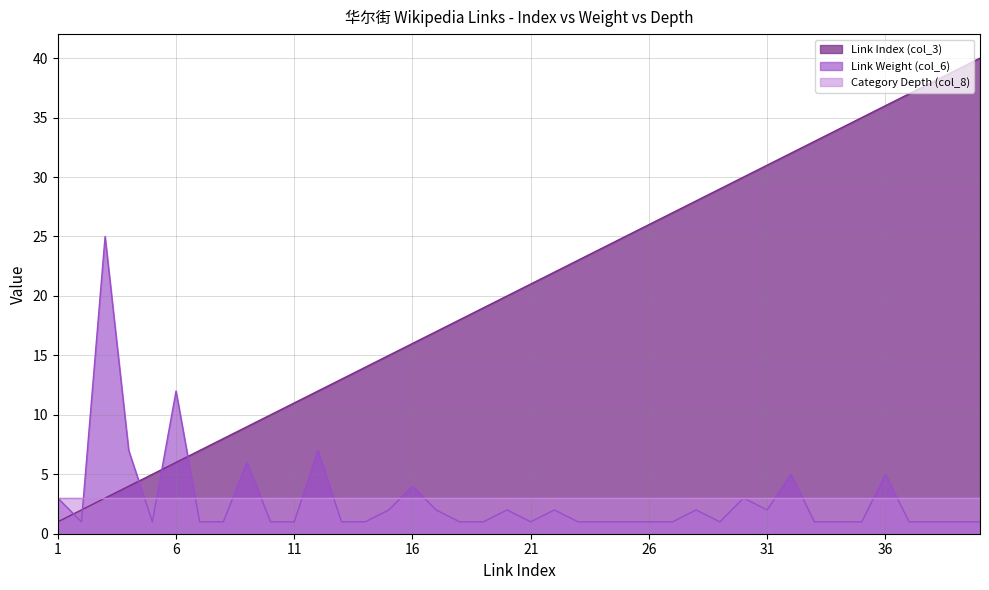

In Link Weight (col_6), how many points are higher than both neighbors (excluding endpoints)?

11